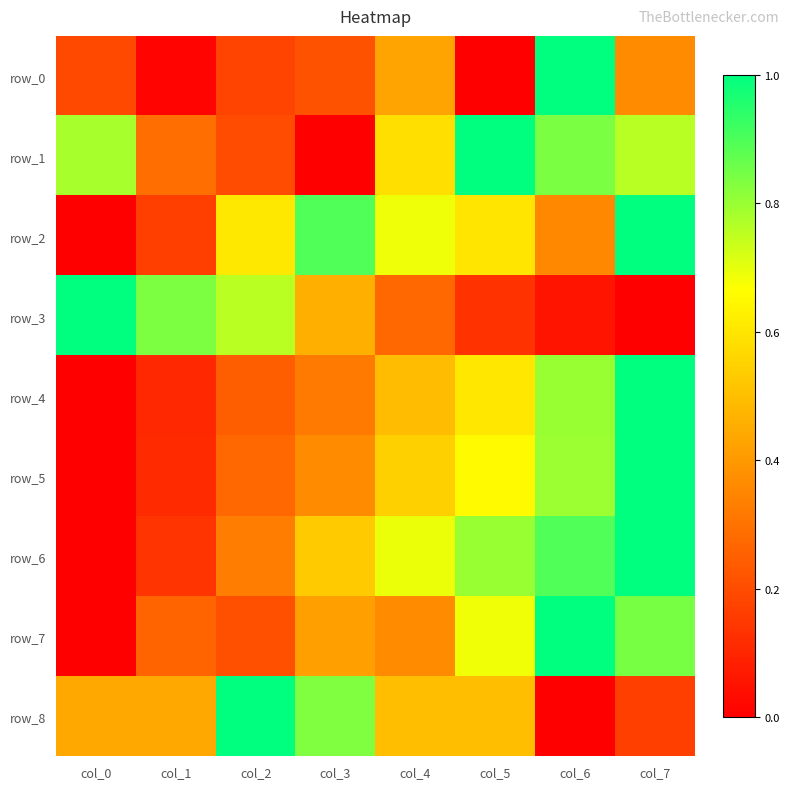

At how many categories does at least one series exceed 0?

8